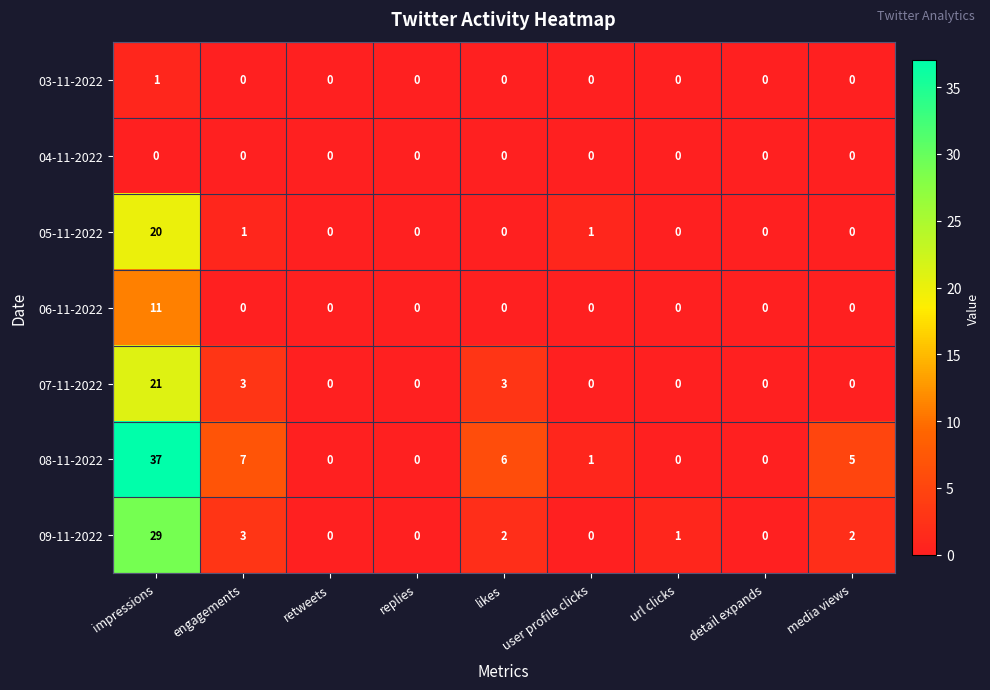

What is the difference between the maximum and second lowest values in the 06-11-2022 series?

11